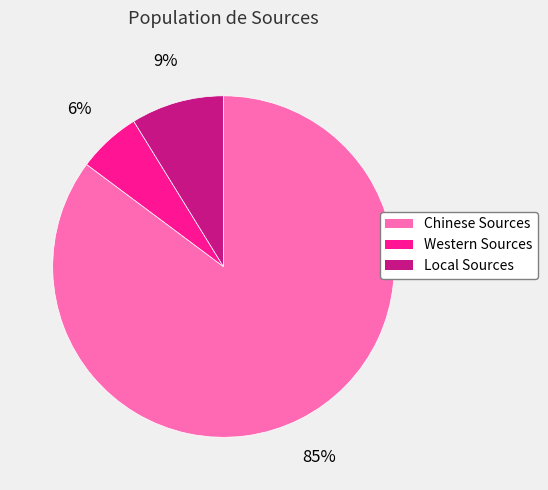

Between Local Sources and Western Sources, which is larger?

Local Sources